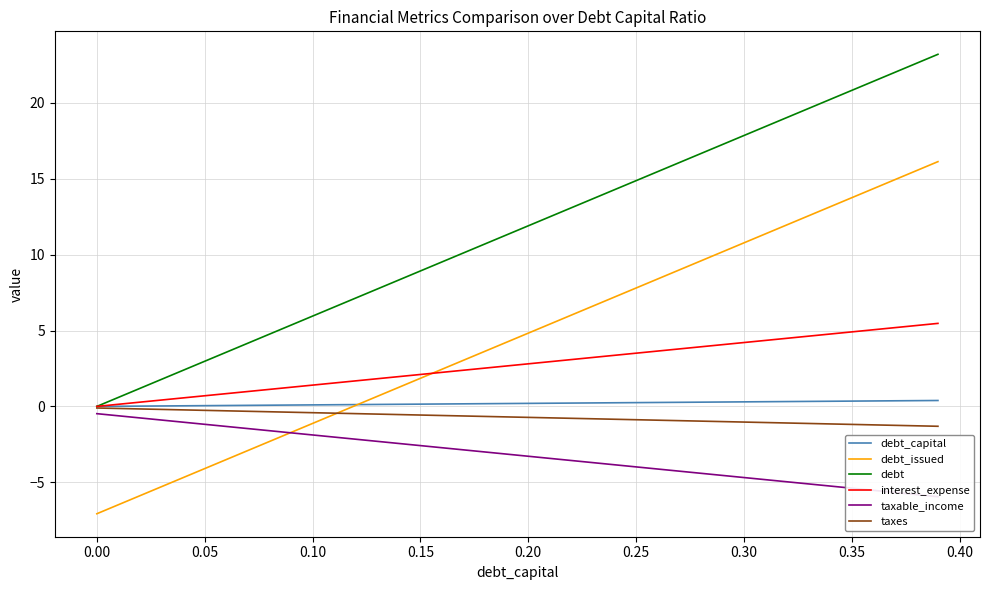

True or false: debt_issued and debt intersect in this chart.

False